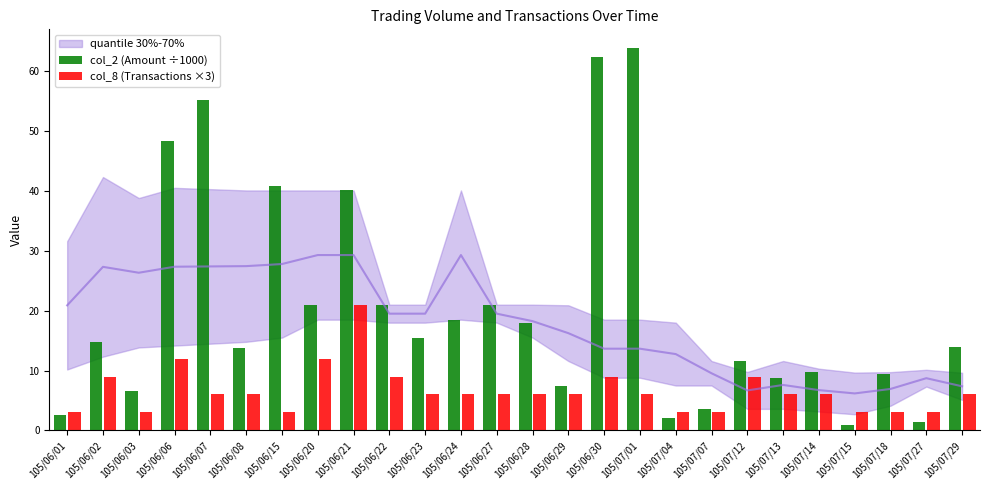

How many bars are there in each group?

2